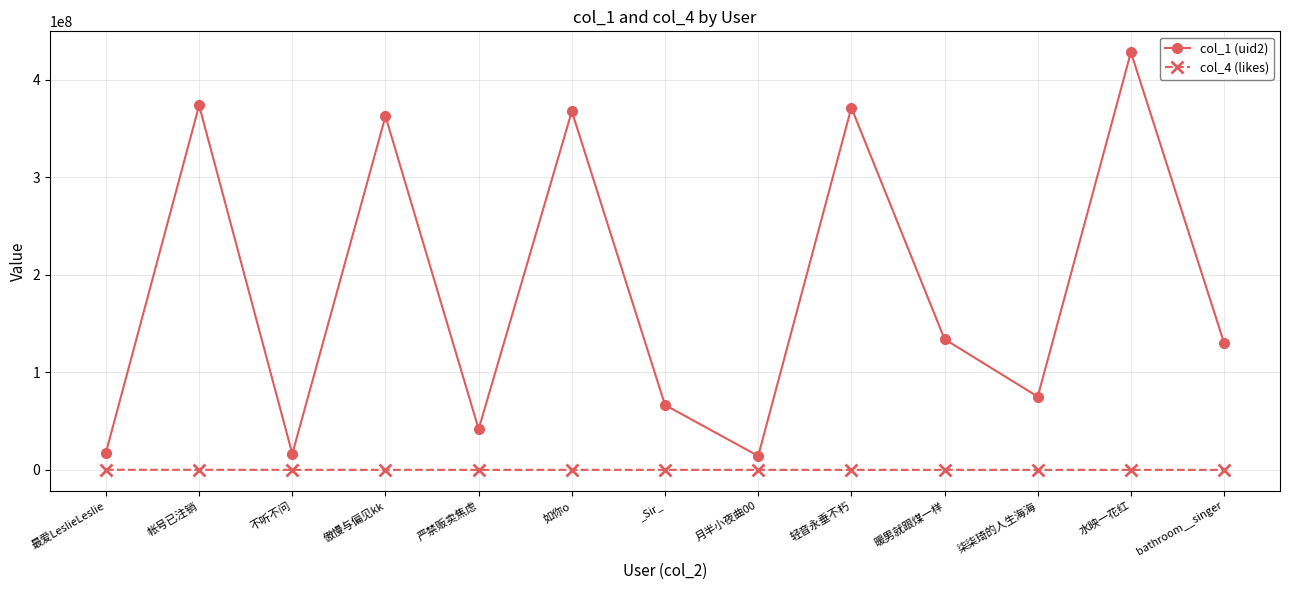

True or false: col_1 (uid2) and col_4 (likes) intersect in this chart.

False